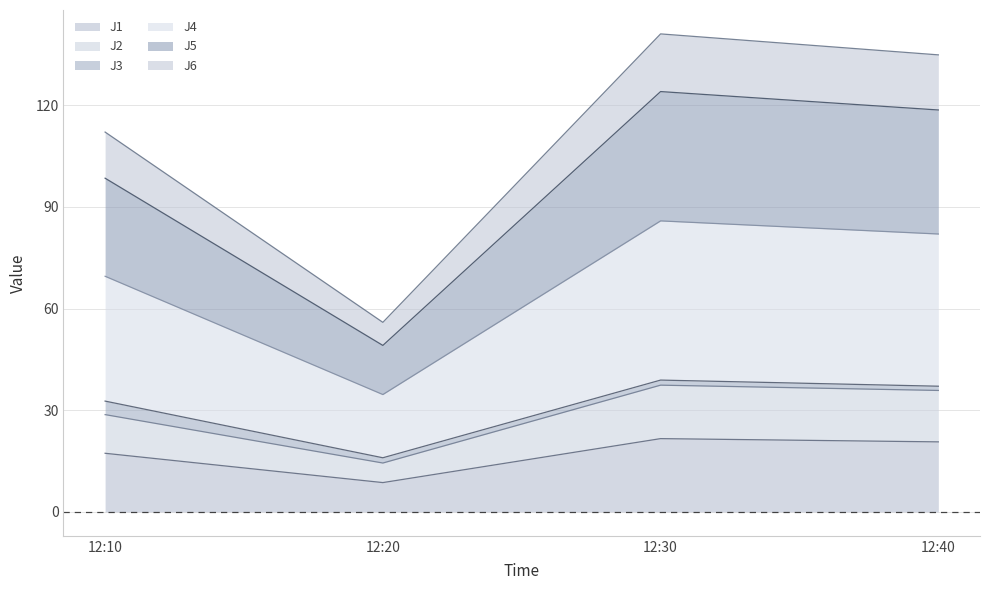

What is the maximum value for J1?

21.6